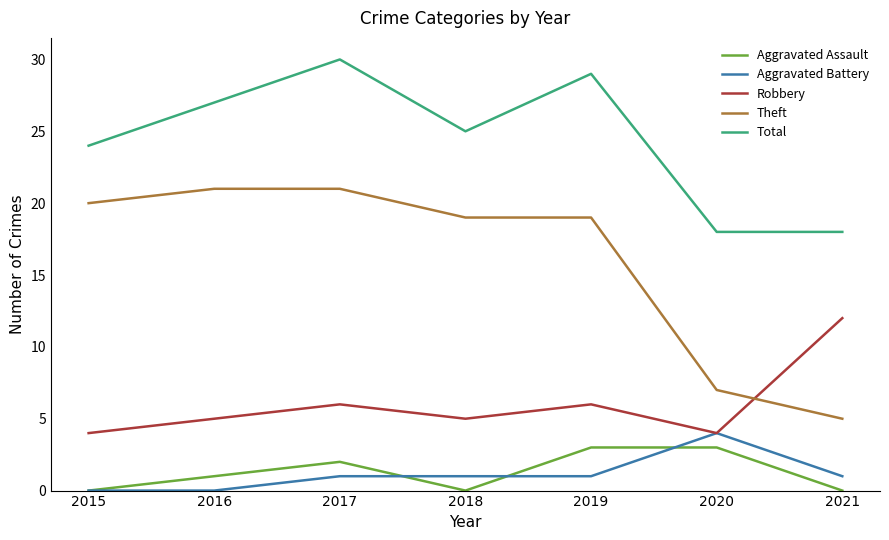

Which category has the highest value across all series?

2017